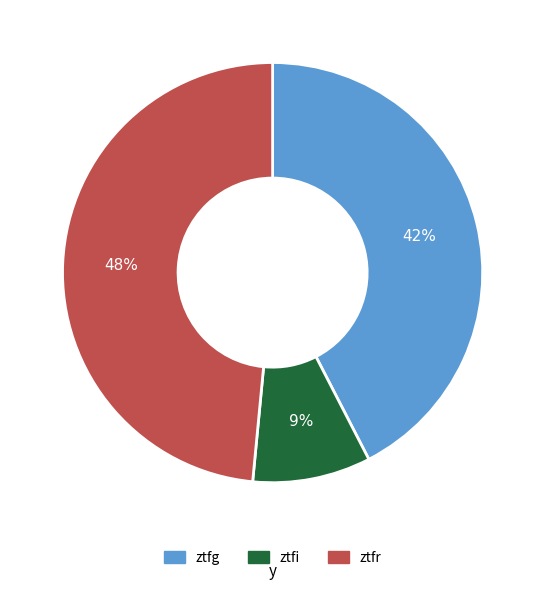

To the nearest percent, what percentage of the pie is ztfr?

48%